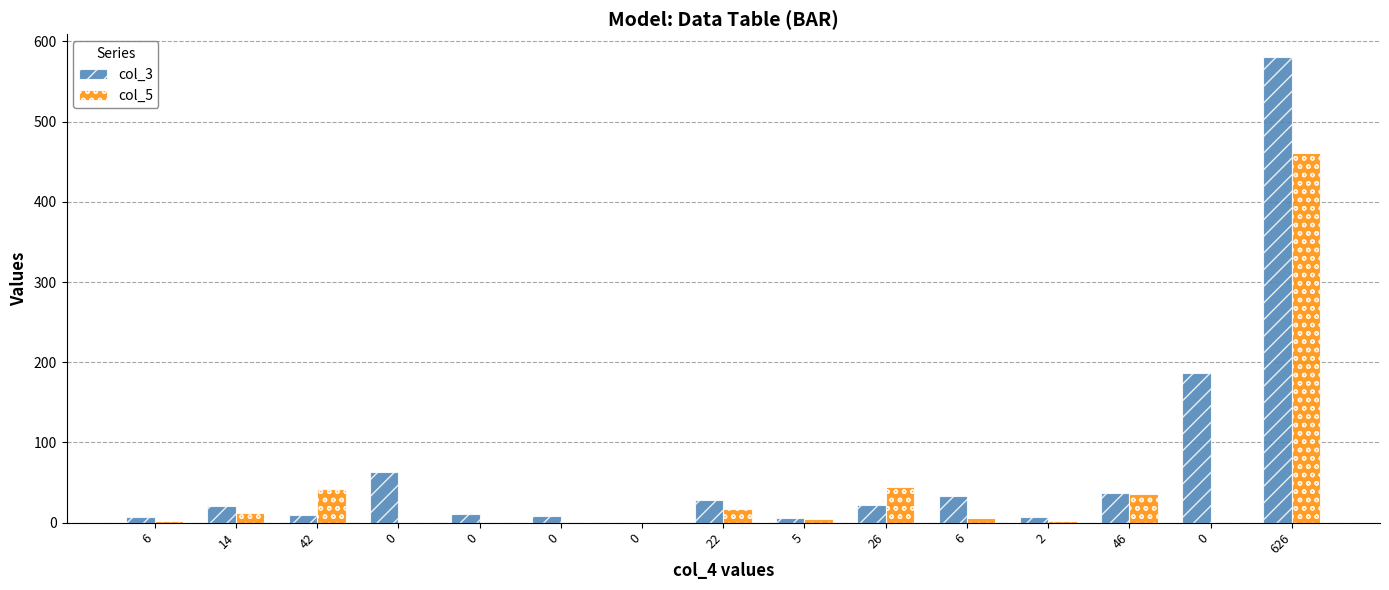

At which category is the sum across all series the highest?

626